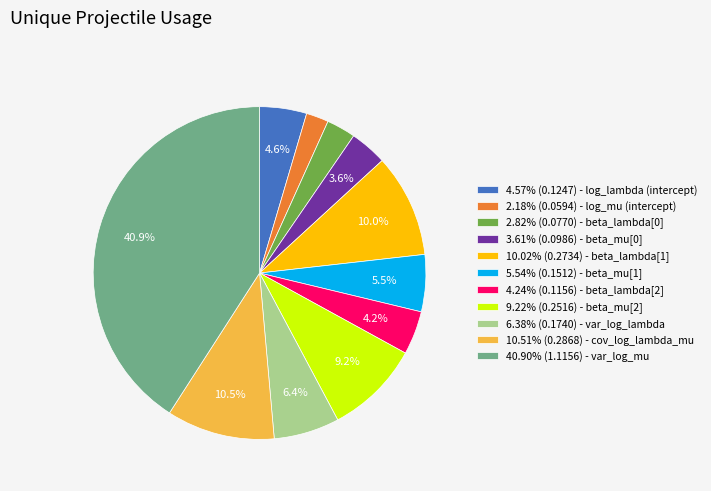

How much of the chart is everything except 10.02% (0.2734) - beta_lambda[1]?

90.0%